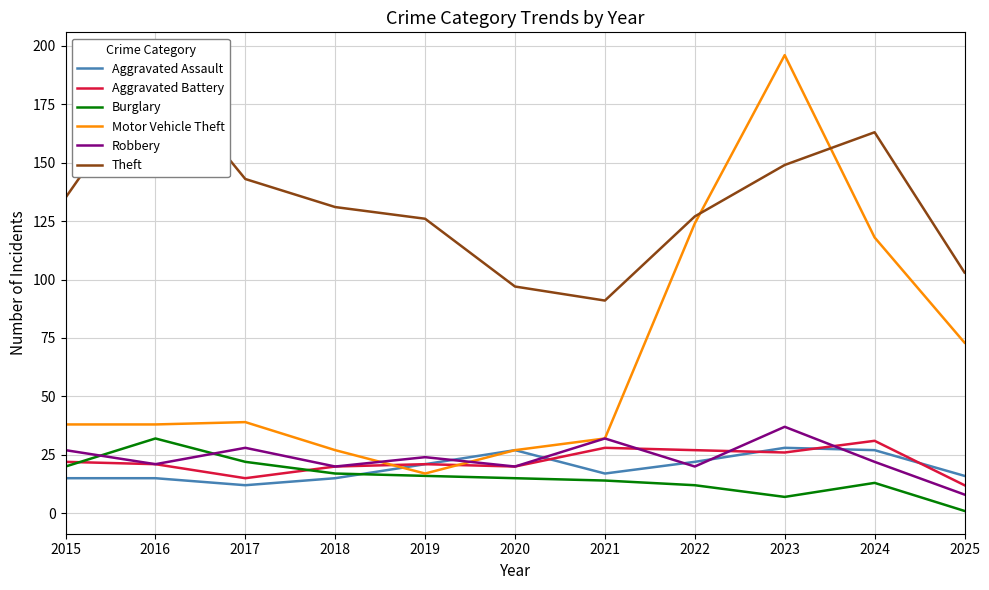

At which category is the sum across all series the highest?

2023